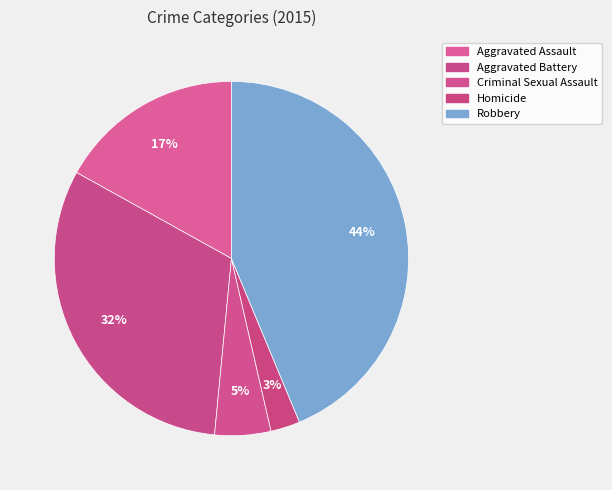

To the nearest percent, what portion does Homicide represent?

3%